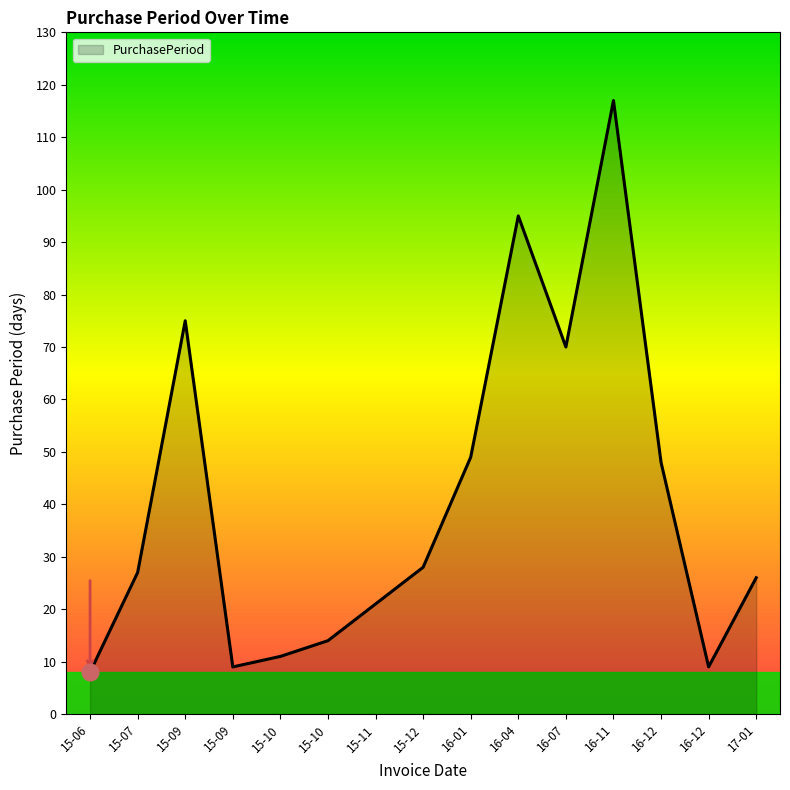

What is the label of the 14th point from the left?

16-12